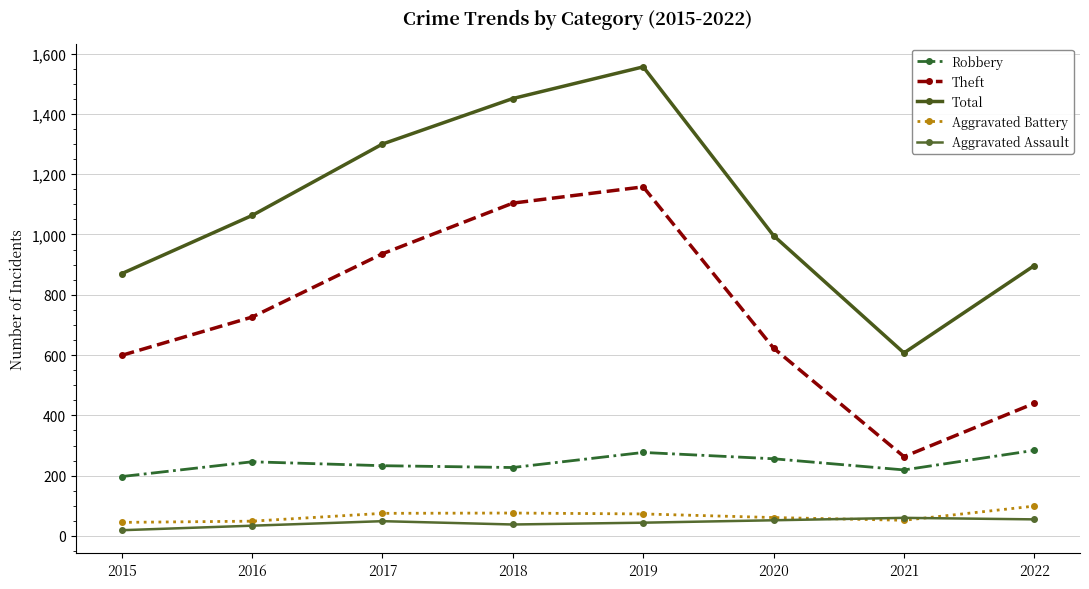

What value does the Total series have at 2022, to the nearest 10?

900